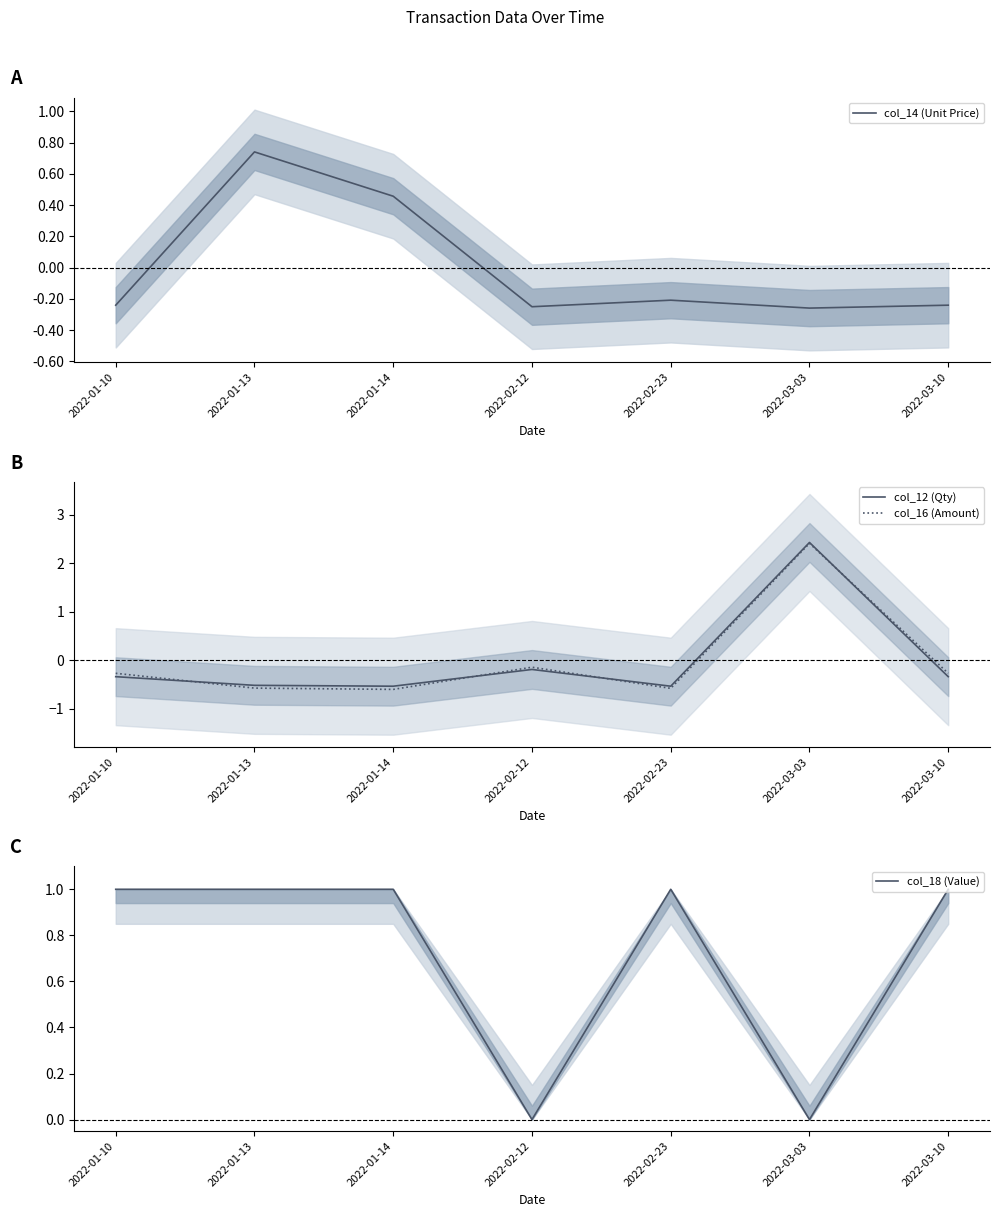

What is the label of the 4th point from the right?

2022-02-12